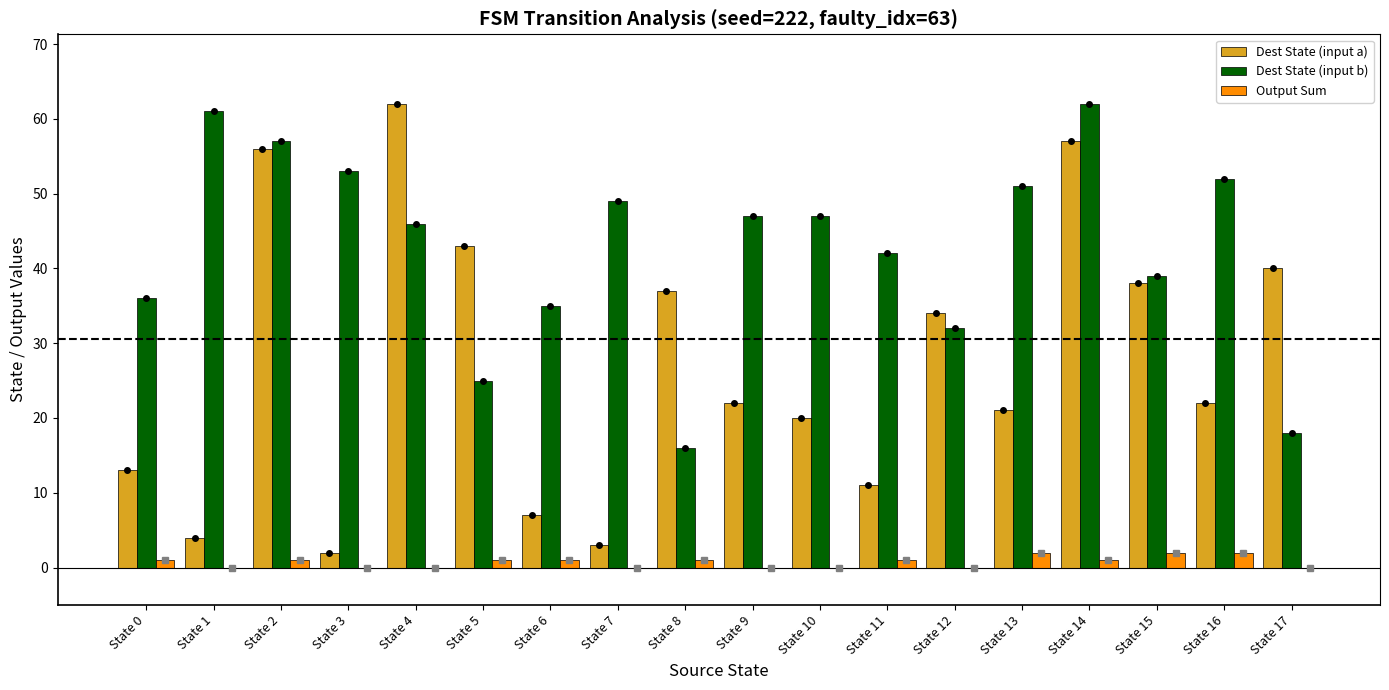

Where does the Dest State (input a) series first go above 22?

State 2